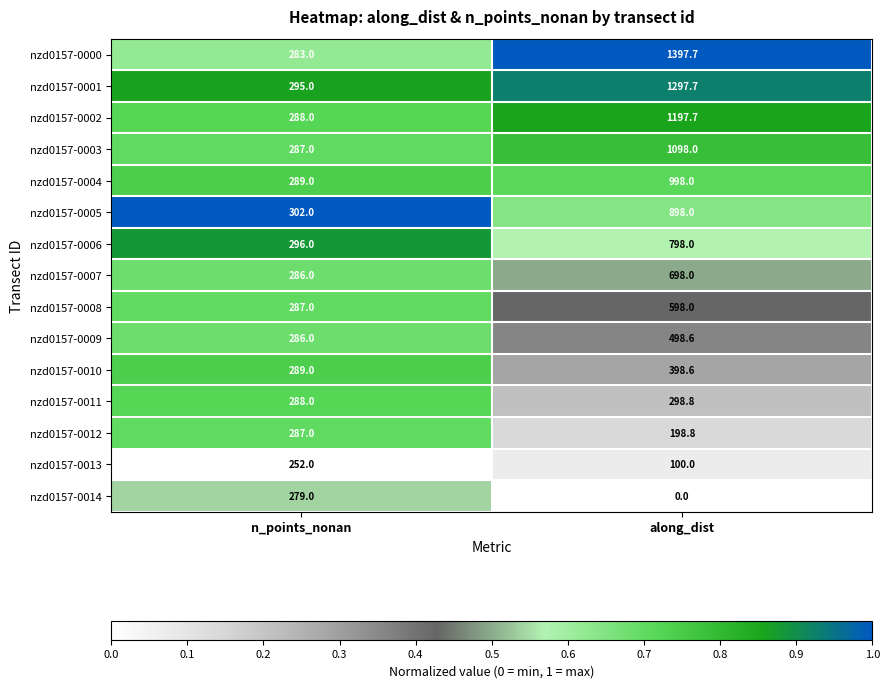

The value of nzd0157-0010 at n_points_nonan is 289.0. True or false?

True